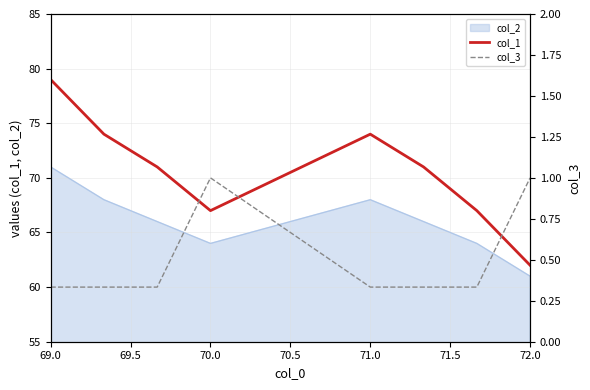

True or false: col_1 and col_2 cross at least once.

False